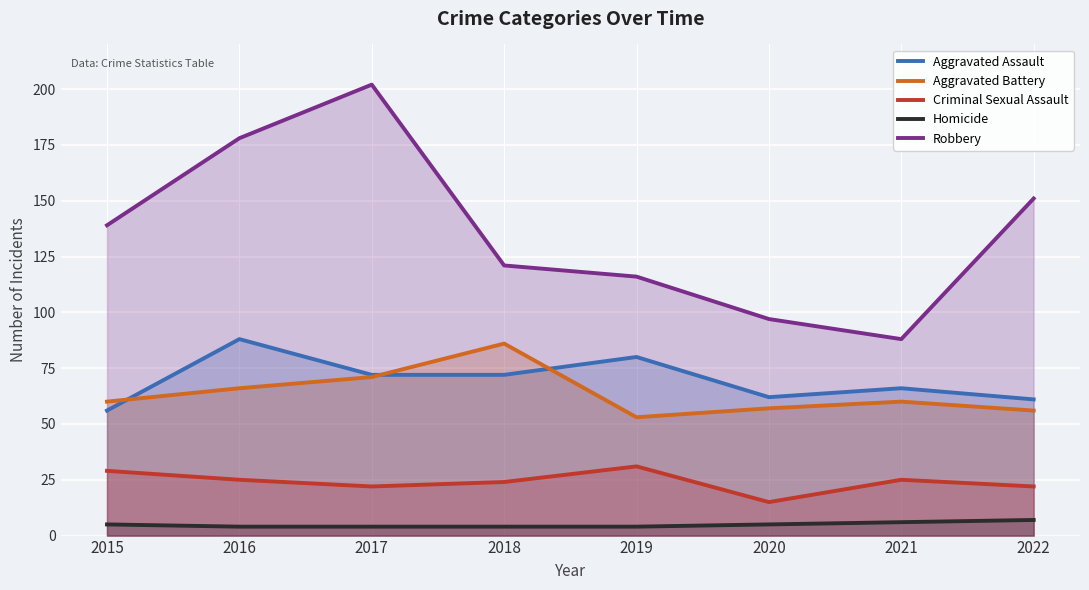

How many data points in Robbery are less than 139?

4